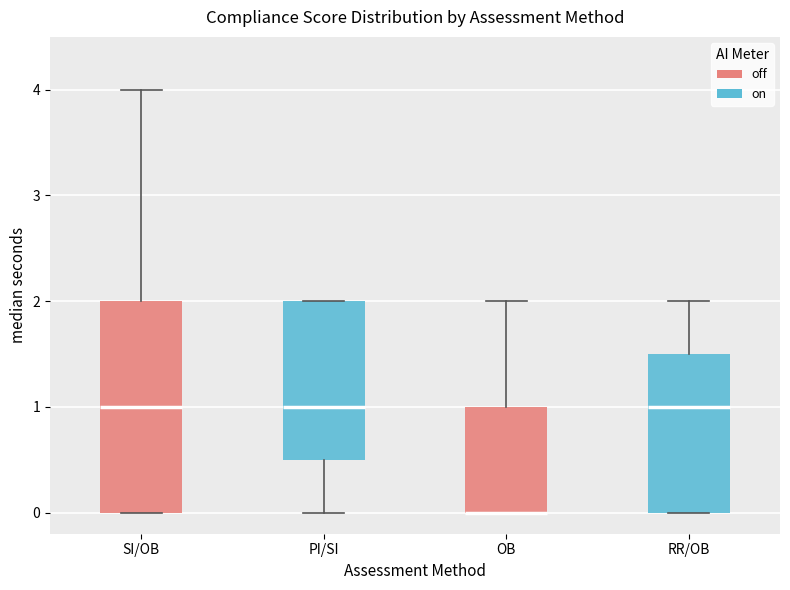

Reading left to right, read every box against the y-axis: the position of its median line, the range the box covers, and the ends of its whiskers. The values are not printed on the chart, so give them approximately, as read against the axis.

SI/OB: median 1.0, box 0.0 to 2.0, whiskers 0.0 to 4.0
PI/SI: median 1.0, box 0.5 to 2.0, whiskers 0.0 to 2.0
OB: median 0.0 (drawn on the box's lower edge), box 0.0 to 1.0, whiskers 0.0 to 2.0
RR/OB: median 1.0, box 0.0 to 1.5, whiskers 0.0 to 2.0